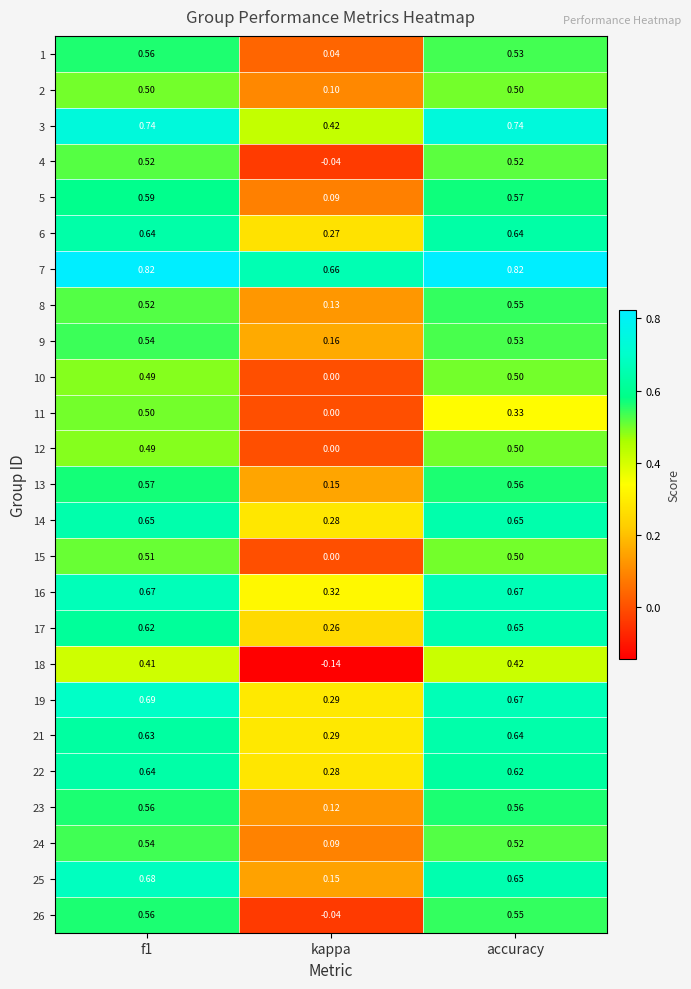

Which label corresponds to the smallest value in the chart?

kappa